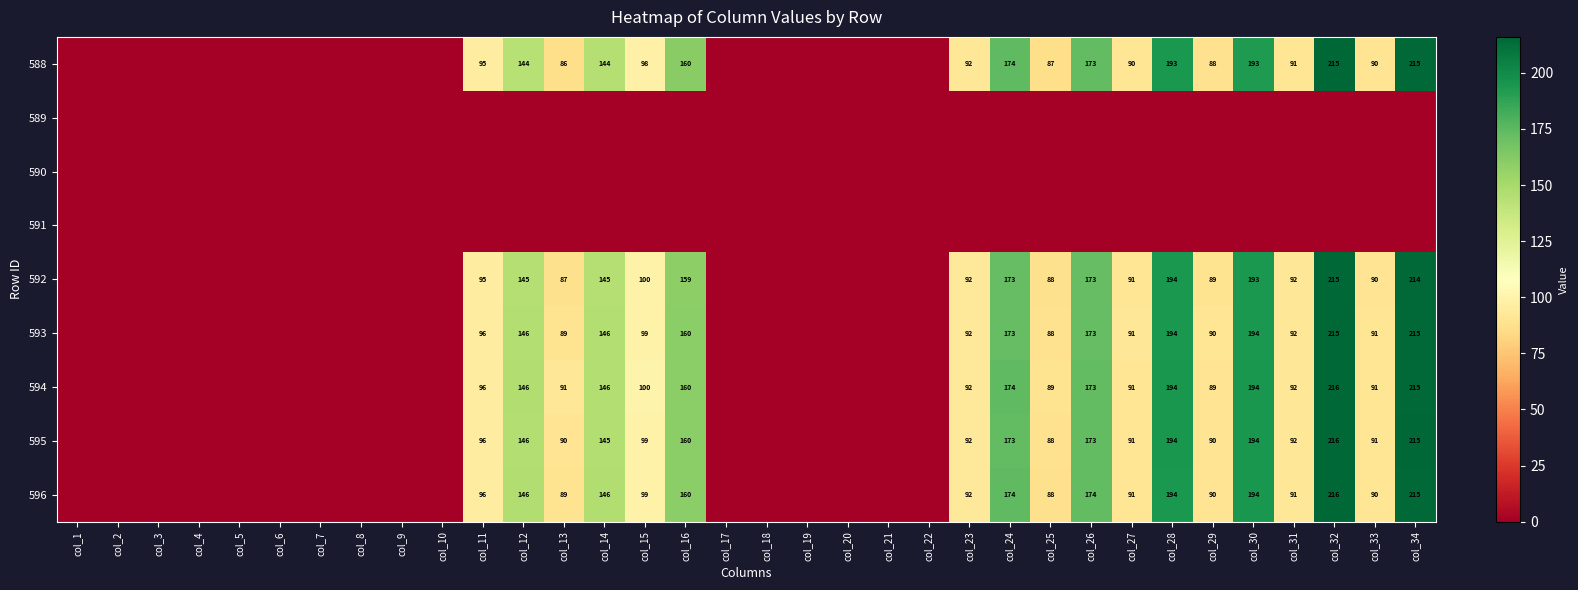

True or false: 592 has a value of 118 at col_33.

False